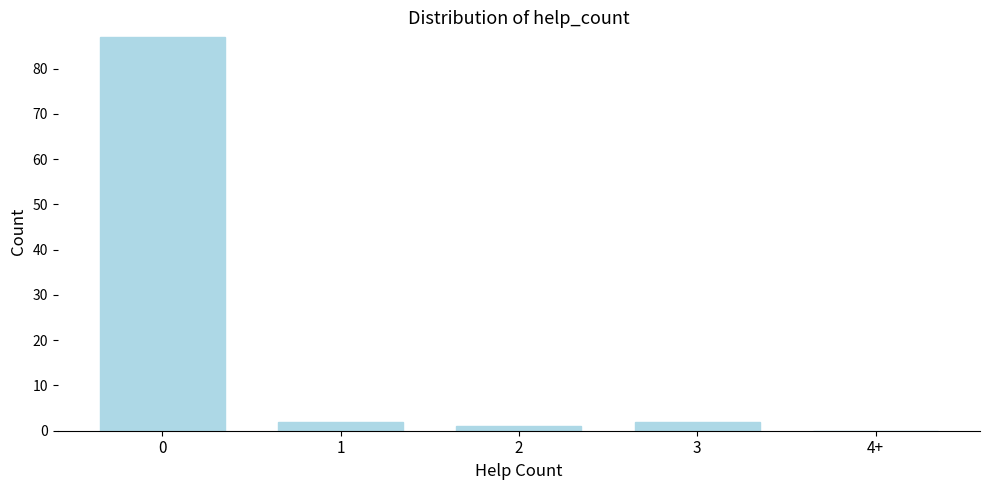

Reading right to left, transcribe all the data shown in this chart.

4+=0	3=2	2=1	1=2	0=87